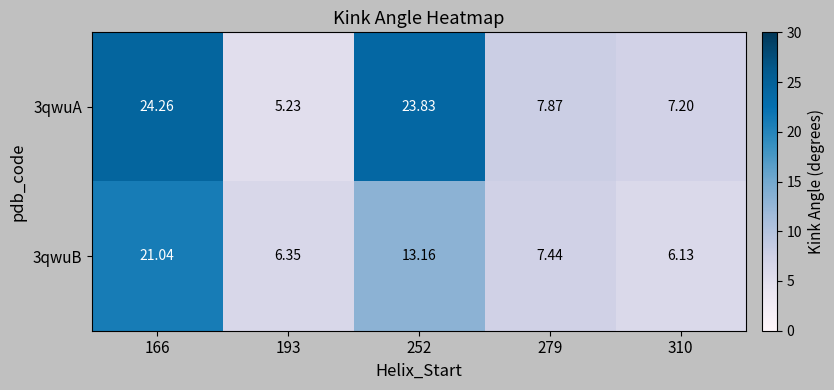

Between 279 and 310, which series saw the biggest shift?

3qwuB